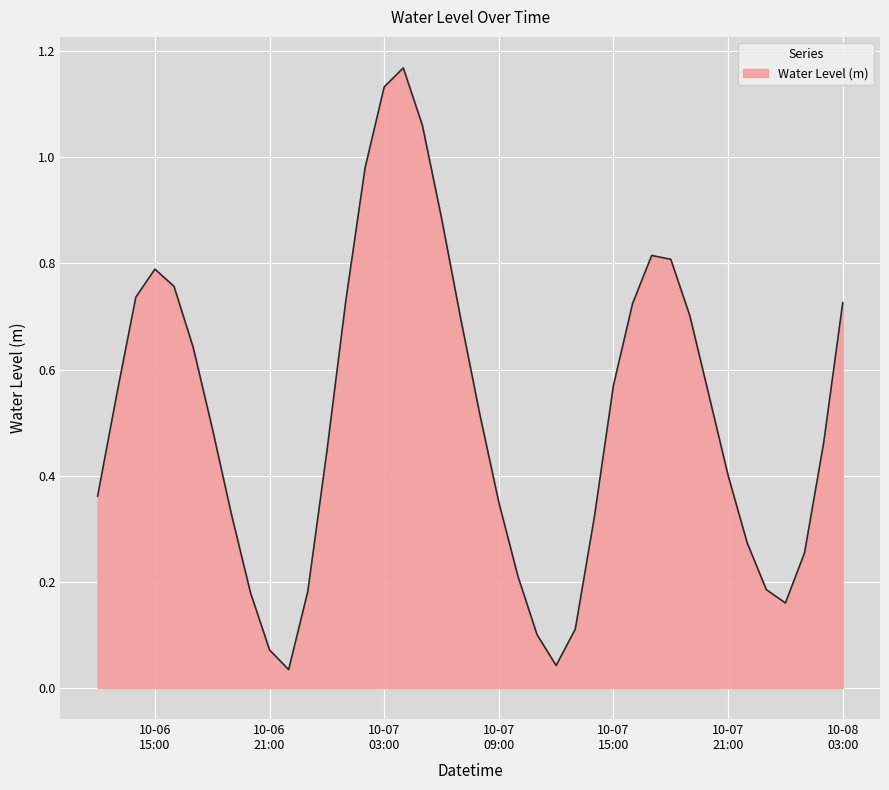

At which category does the chart reach its peak across all series?

2023-10-07 04:00:00